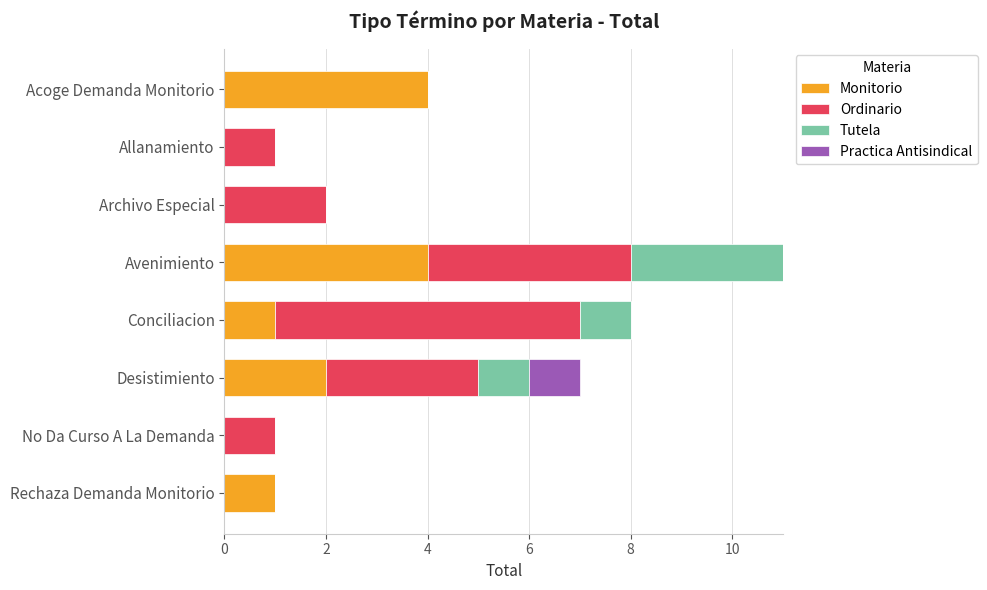

Count the number of categories in the chart.

8